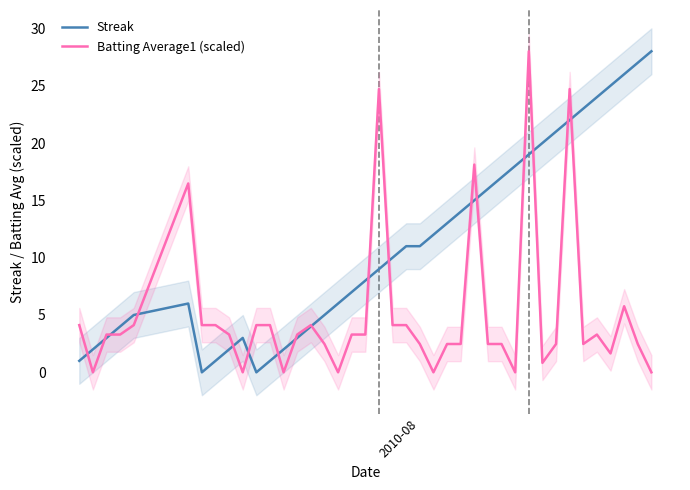

What is the maximum value for Streak?

28.0